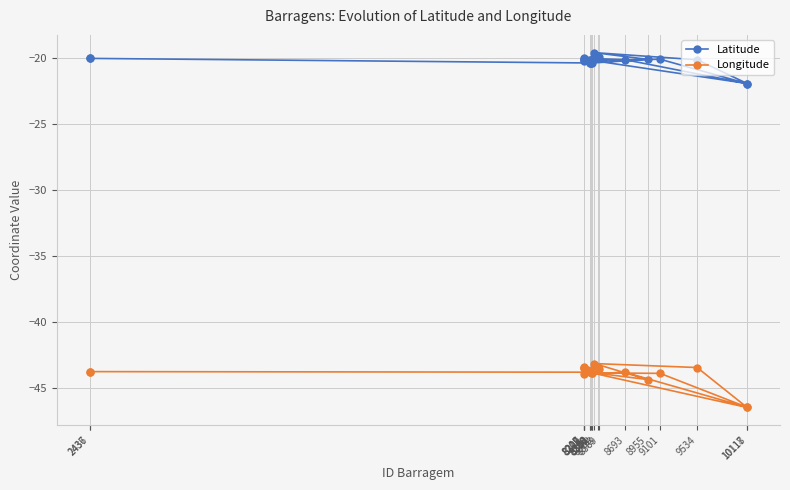

How many lines are shown in the chart?

2